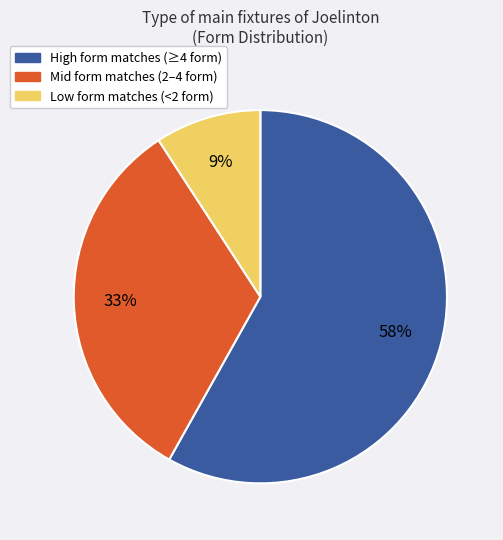

Which slice is the smallest?

Low form matches (<2 form)